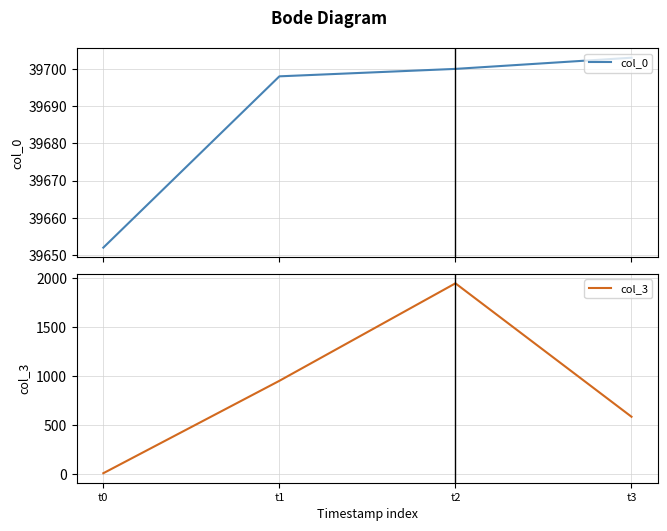

How many data points in col_3 are above 951?

1